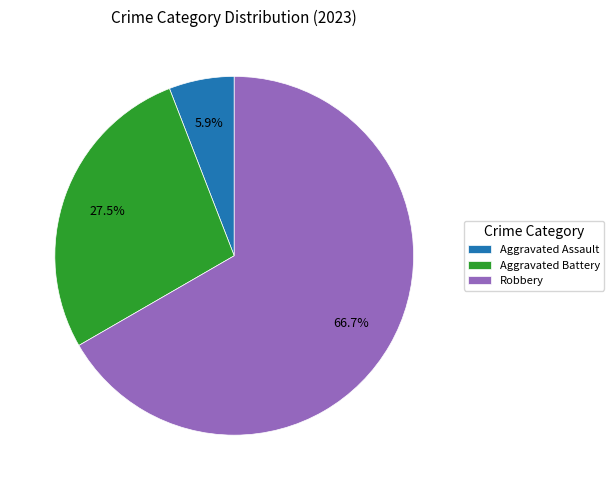

Is it true that Aggravated Assault is 1% of the pie?

False